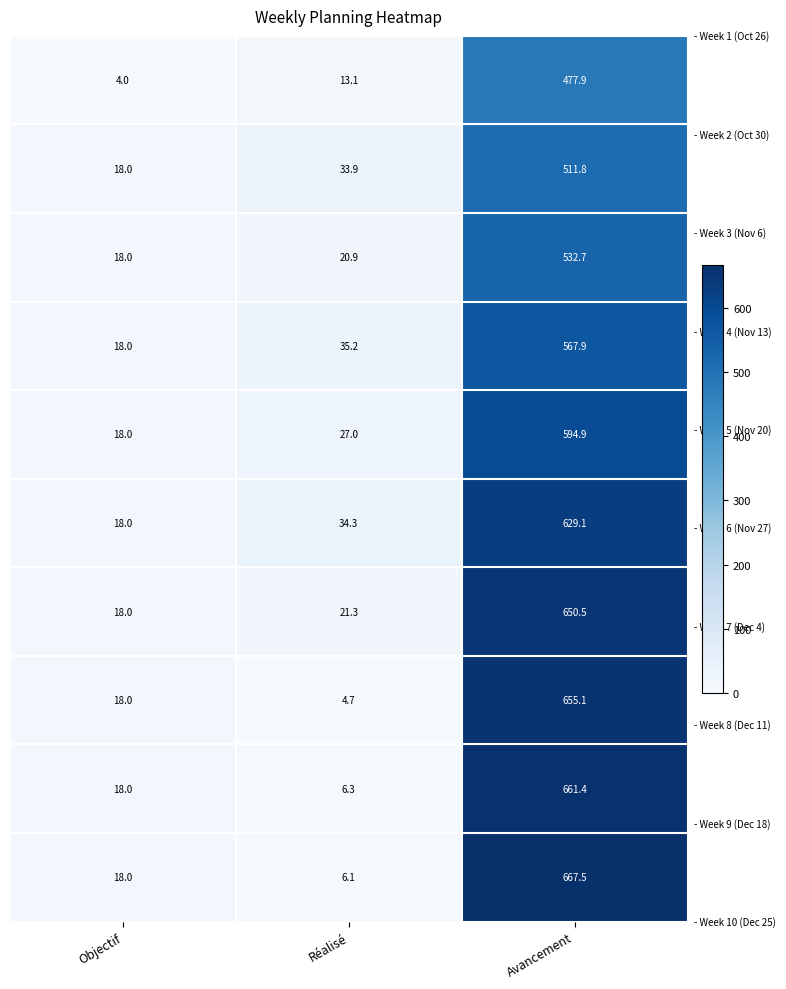

What is the spread (max minus min) of values at Avancement?

189.6